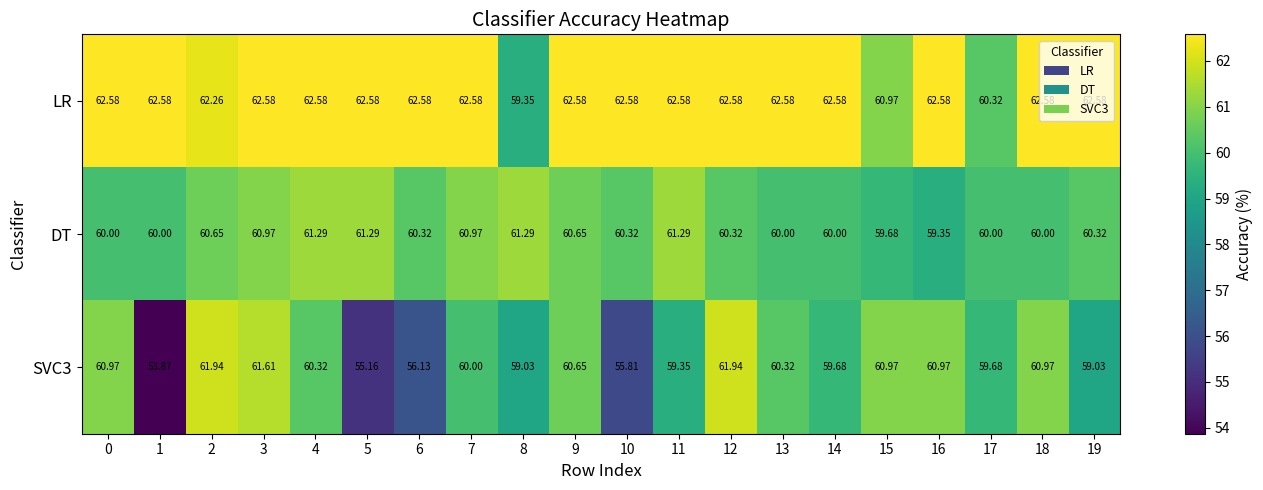

What is the greatest value displayed?

62.6